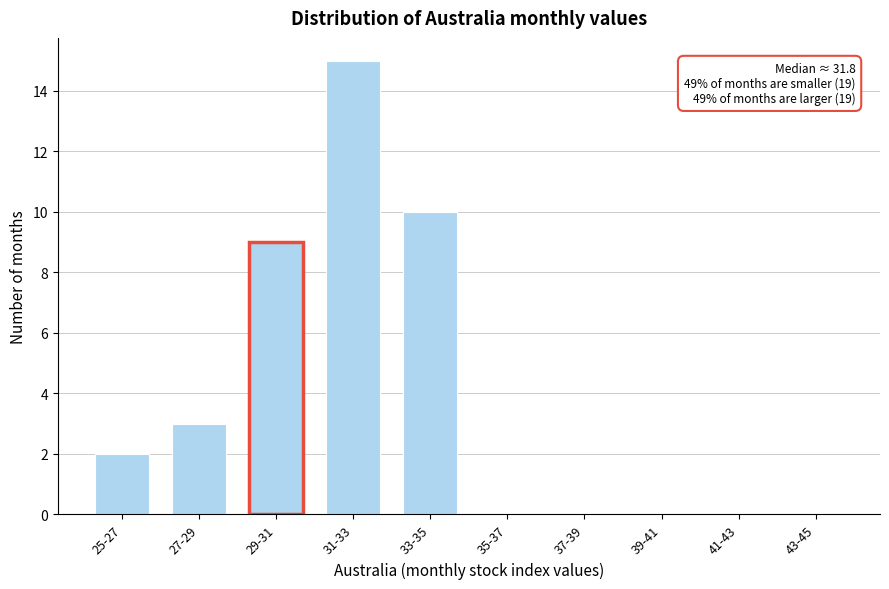

Reading right to left, what are all the values shown in this chart?

43-45=0	41-43=0	39-41=0	37-39=0	35-37=0	33-35=10	31-33=15	29-31=9	27-29=3	25-27=2